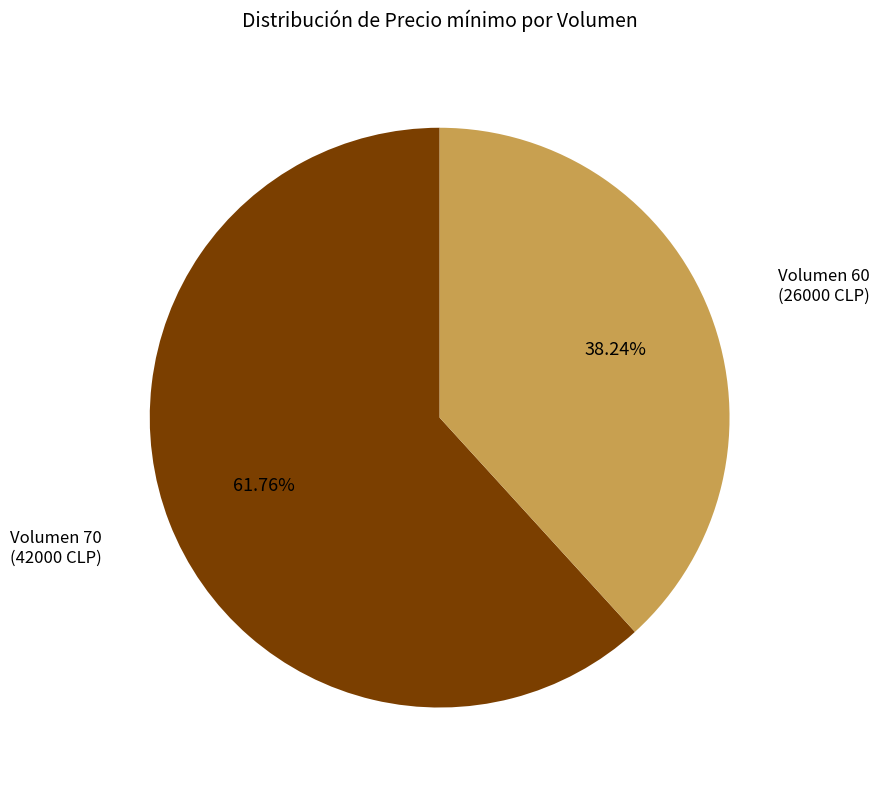

How many segments does this pie chart have?

2